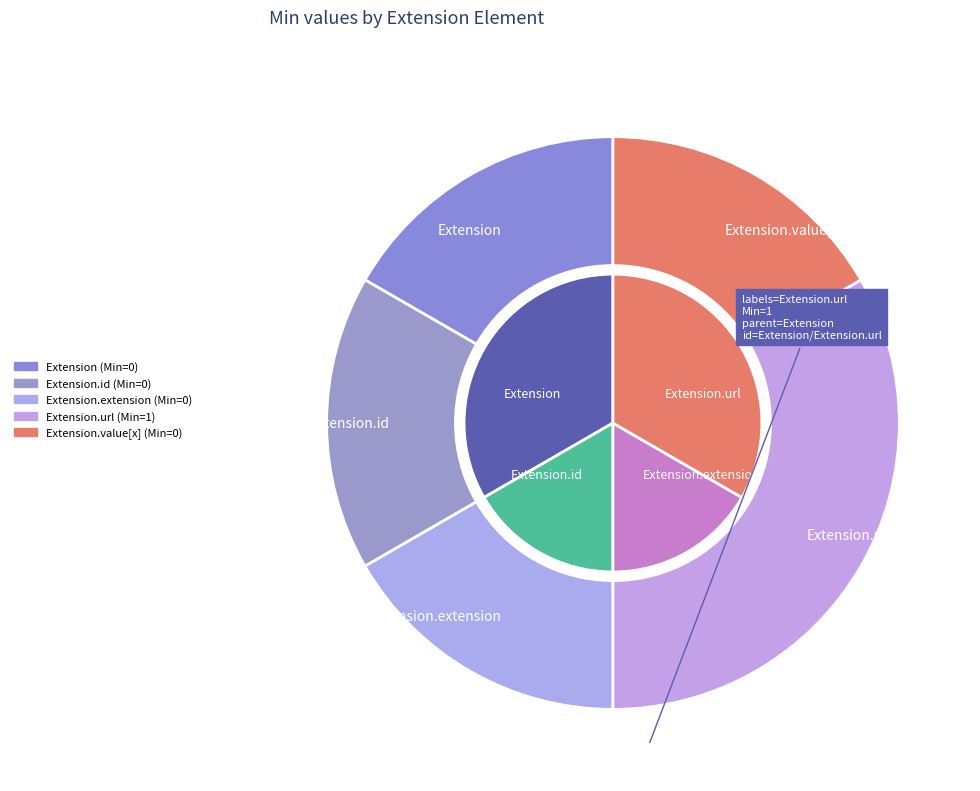

True or false: Extension accounts for 1% of the total.

False